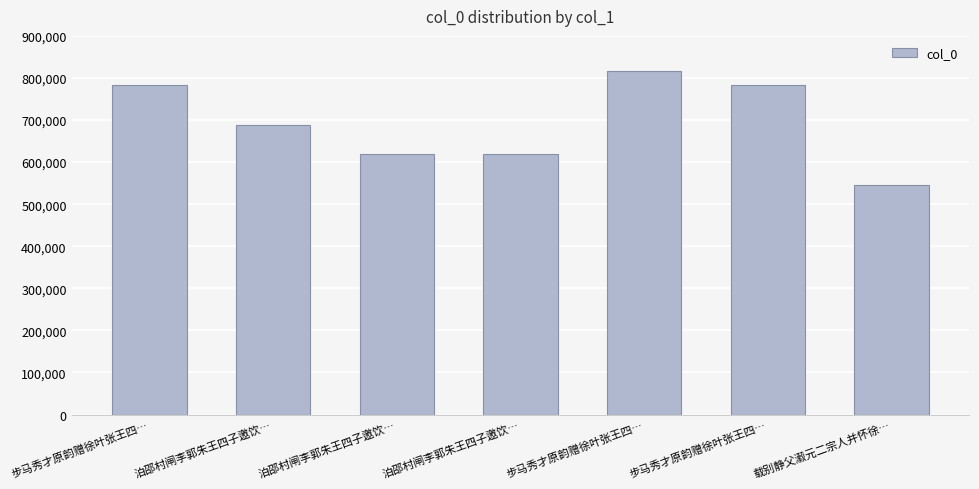

How many bars are there in total?

7